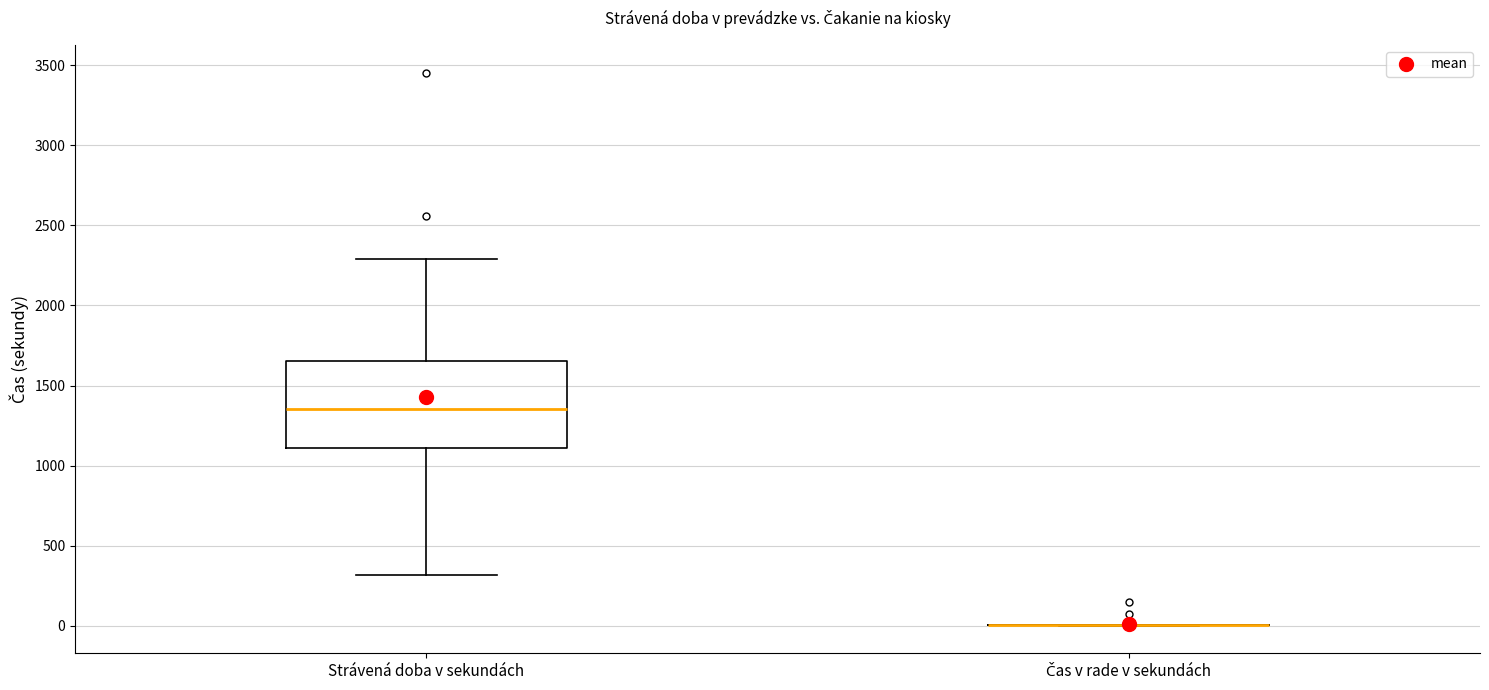

Reading left to right, read every box against the y-axis: the position of its median line, the range the box covers, and the ends of its whiskers. The values are not printed on the chart, so give them approximately, as read against the axis.

Strávená doba v sekundách: median 1350, box 1100 to 1650, whiskers 300 to 2300
Čas v rade v sekundách: box collapsed to a line at 0, whiskers 0 to 0